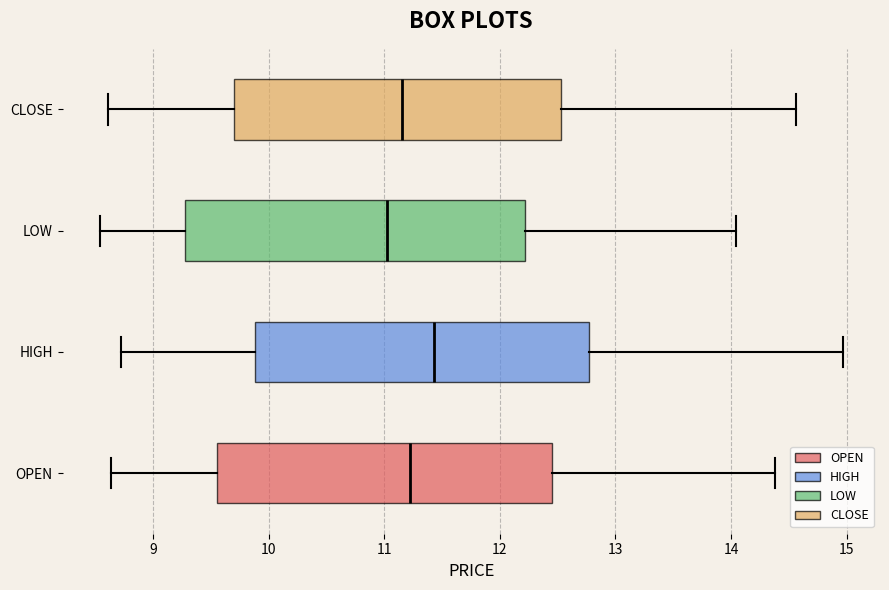

Where is the left edge of the box for OPEN on the x-axis? The values are not printed on the chart, so give them approximately, as read against the axis.

9.6